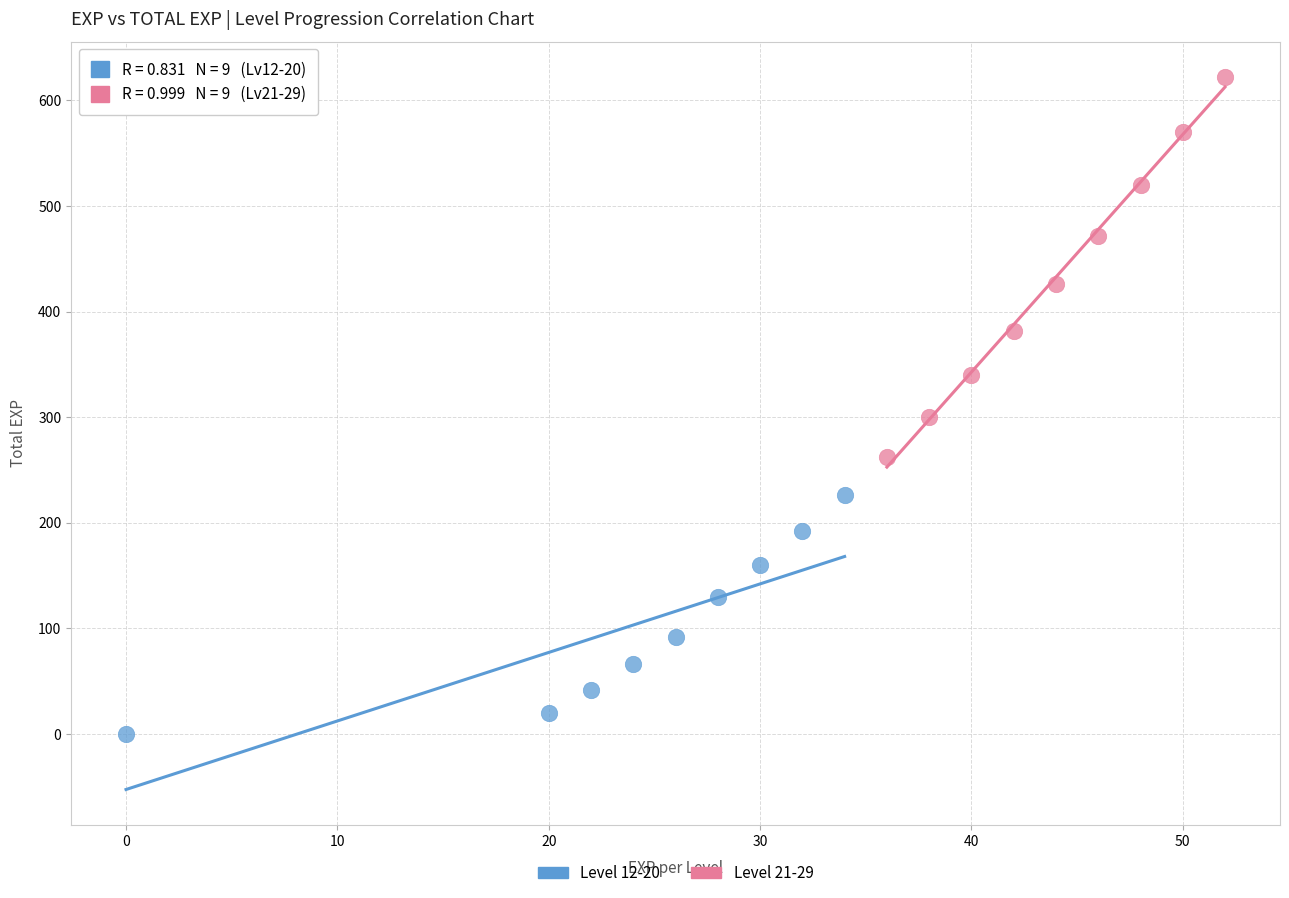

Which series has the widest spread of Y values?

Level 21-29